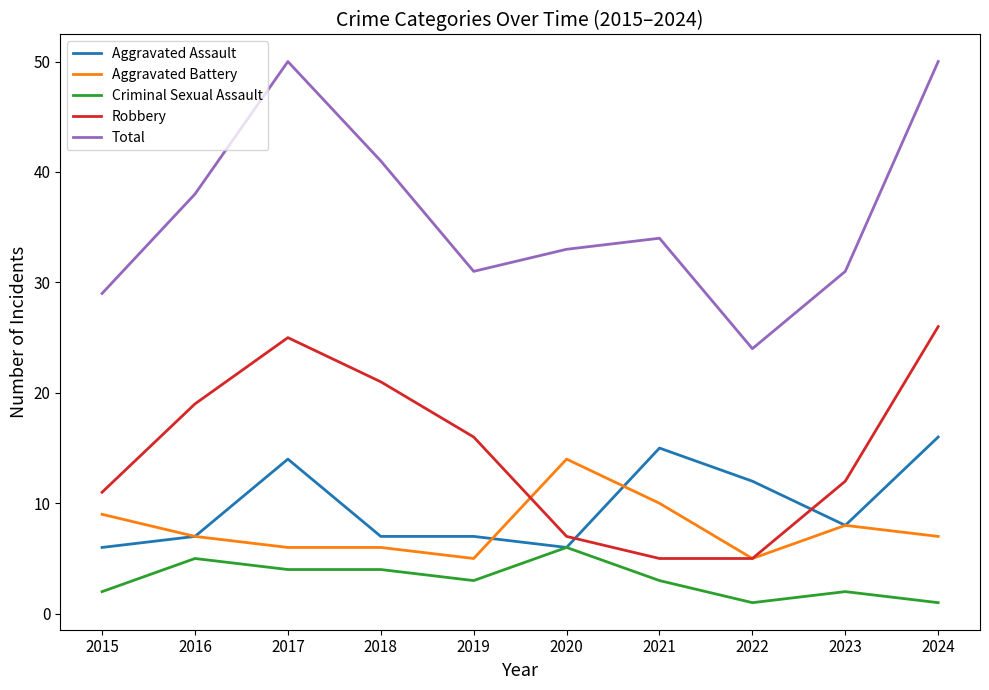

Is this an area chart (filled region under the line)?

No